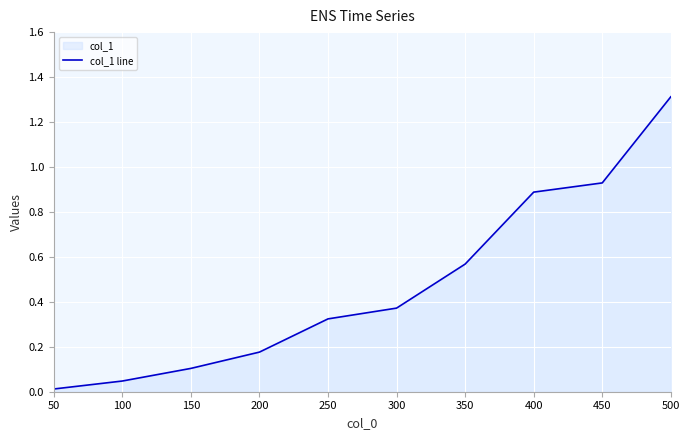

How many series are shown in this chart?

1